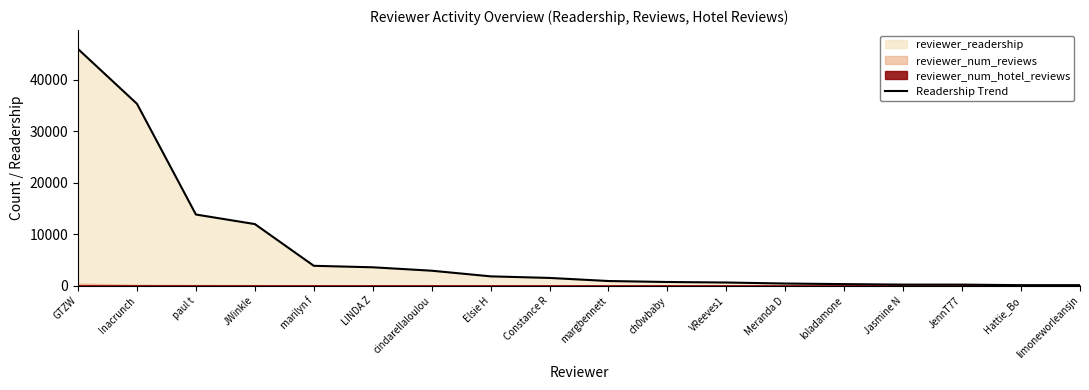

True or false: the data shows 612 at VReeves1.

True